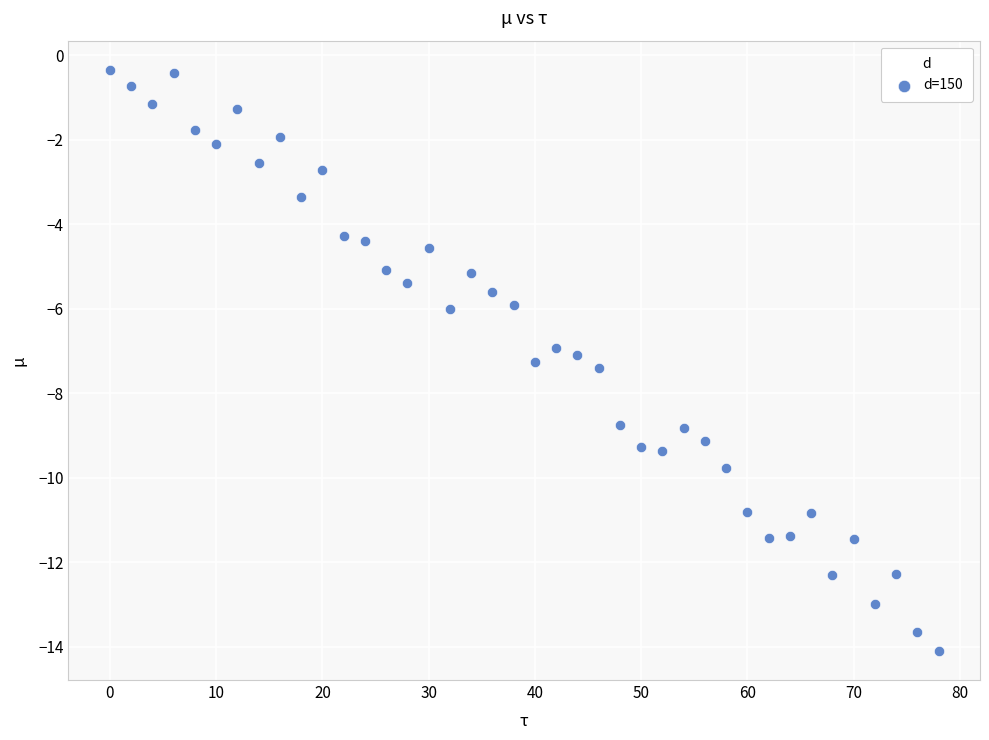

What is the range of Y values (max minus min)?

13.8